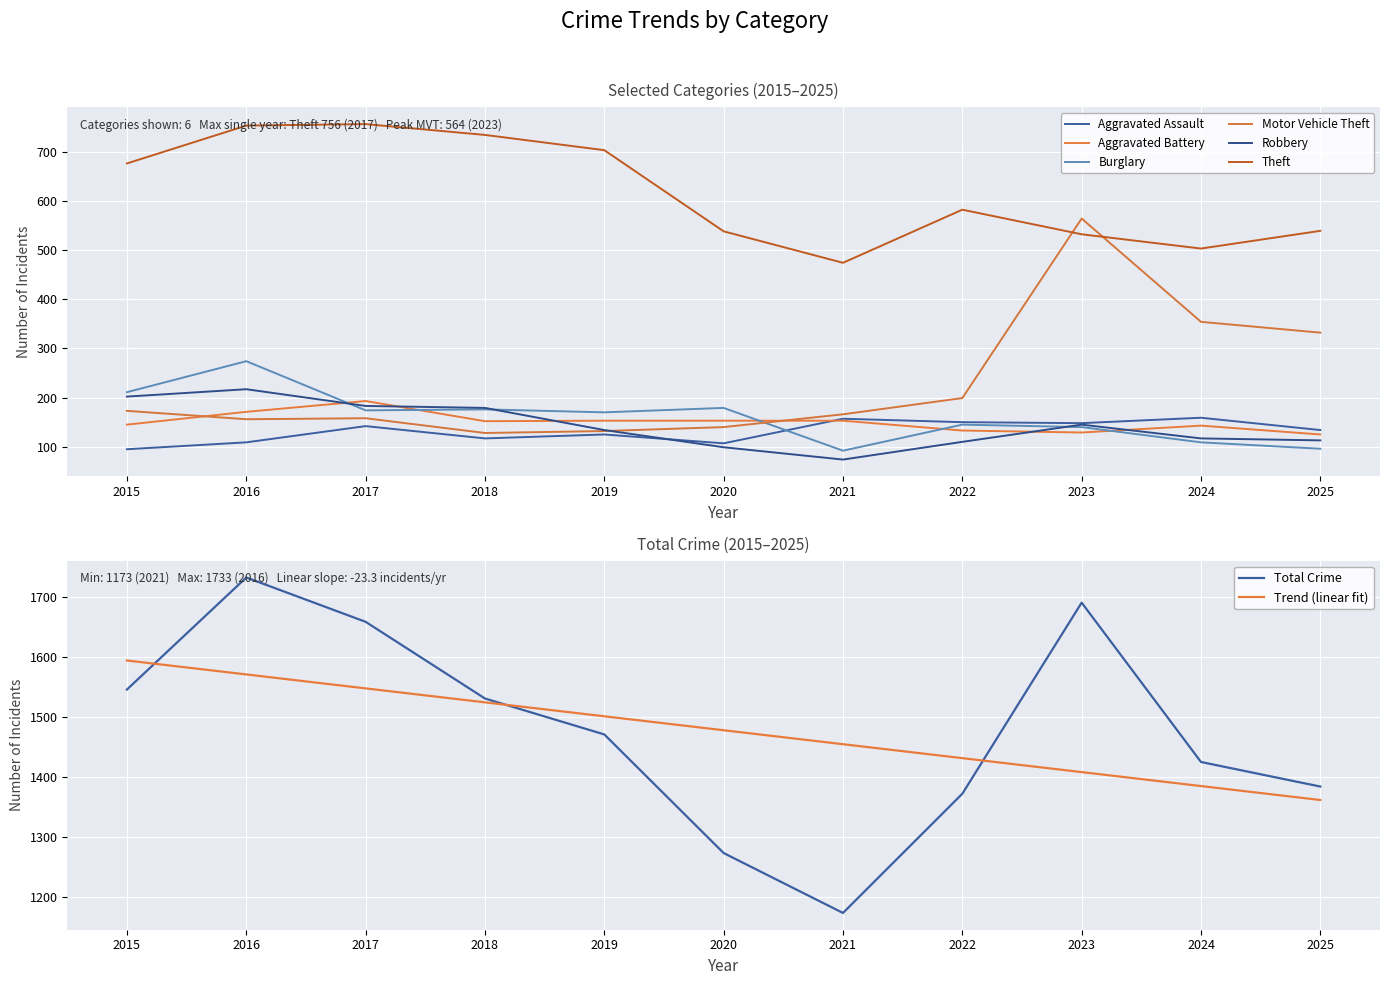

List the labels in order of Aggravated Battery value, smallest first.

2025, 2023, 2022, 2024, 2015, 2018, 2019, 2020, 2021, 2016, 2017